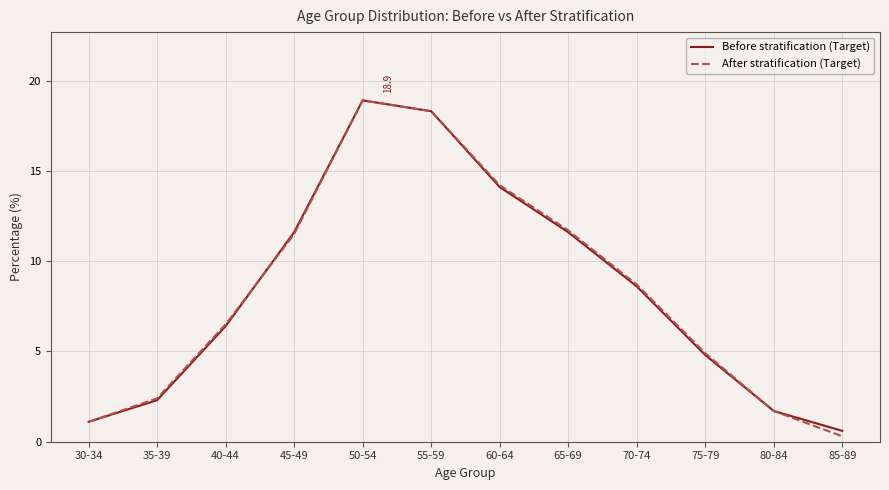

Which series changed the most between 50-54 and 70-74?

Before stratification (Target)